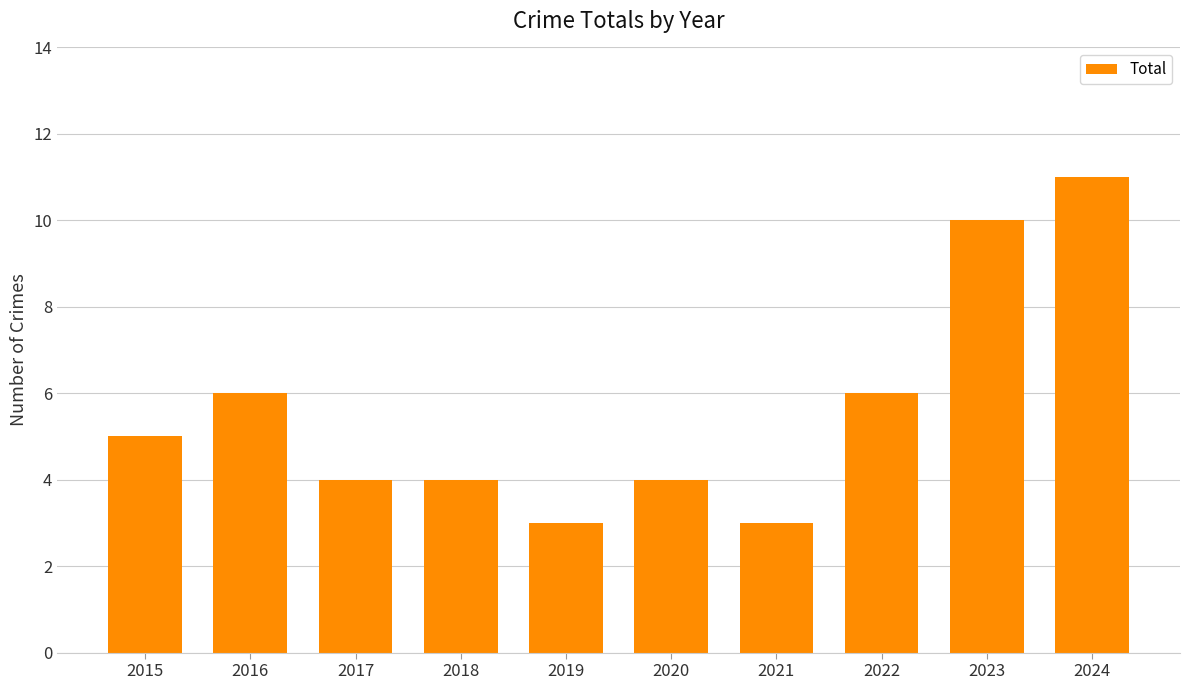

What is the approximate value at 2020?

4